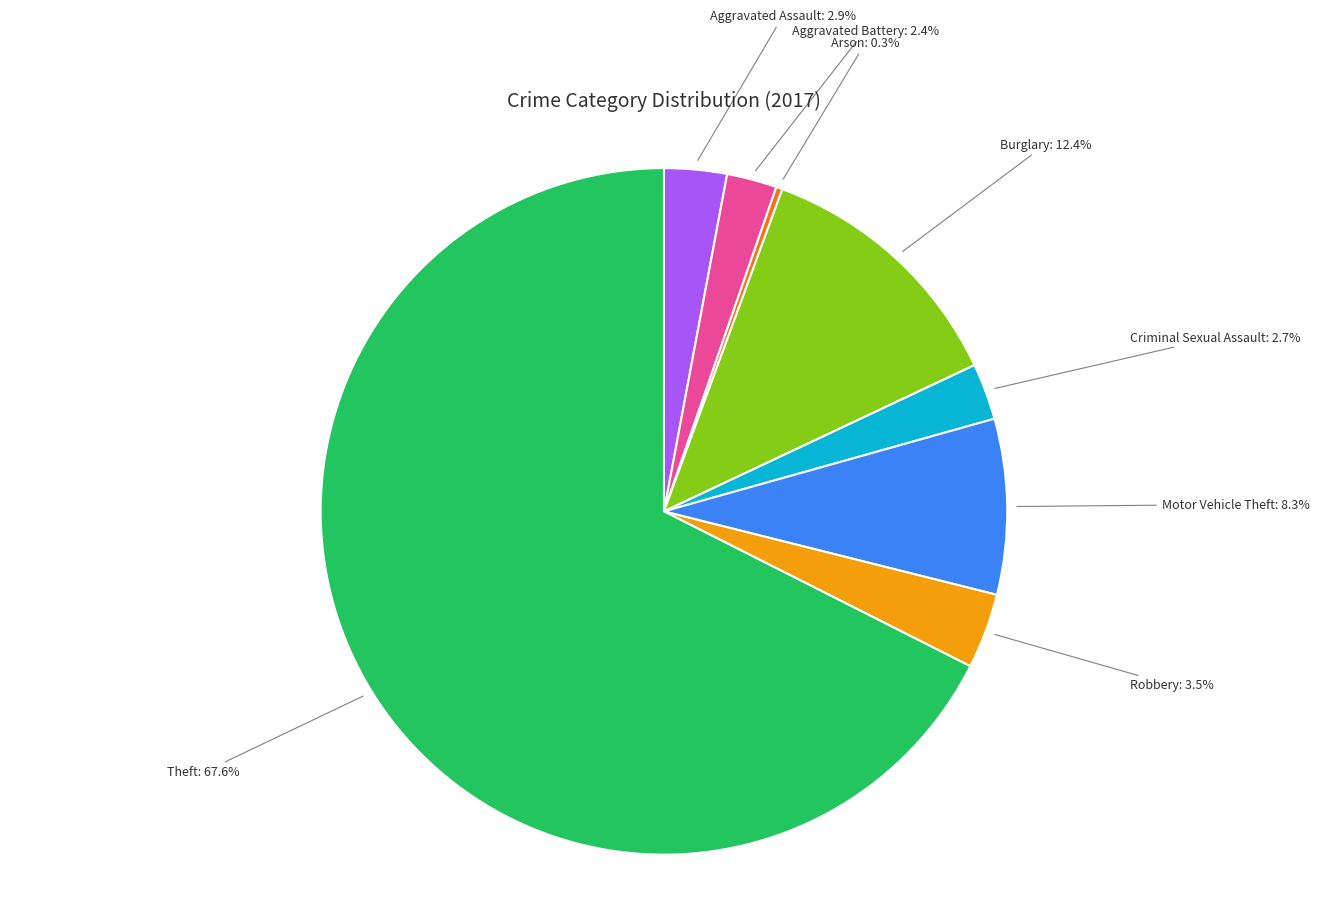

How many slices are in this pie chart?

8